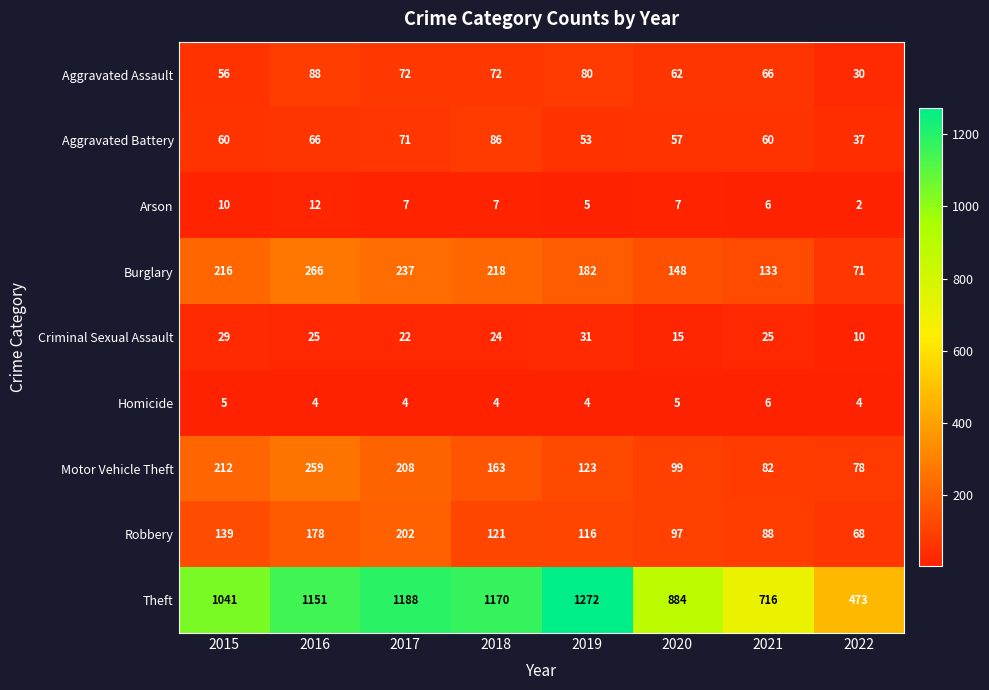

List the series in order of their peak value, highest first.

Theft, Burglary, Motor Vehicle Theft, Robbery, Aggravated Assault, Aggravated Battery, Criminal Sexual Assault, Arson, Homicide